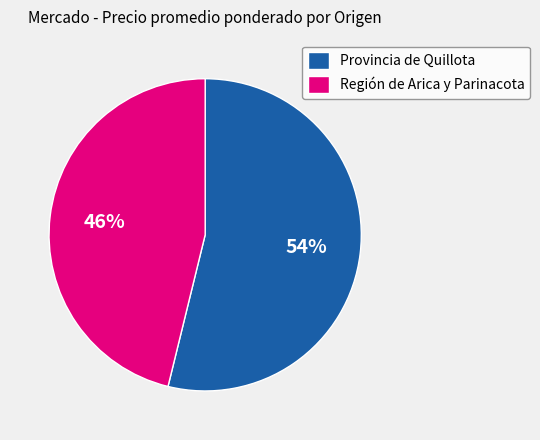

How many slices are in this pie chart?

2